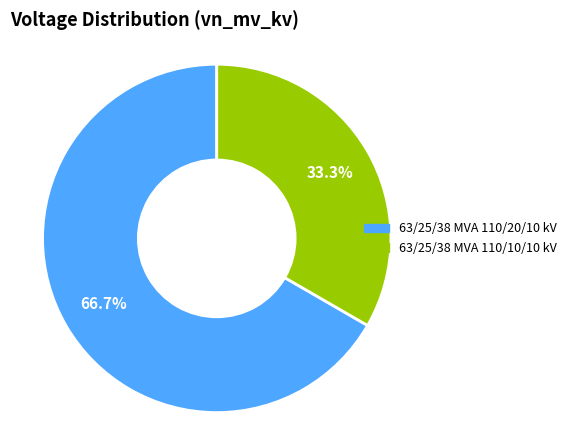

Approximately how many times larger is the value at 63/25/38 MVA 110/20/10 kV compared to 63/25/38 MVA 110/10/10 kV?

2.0